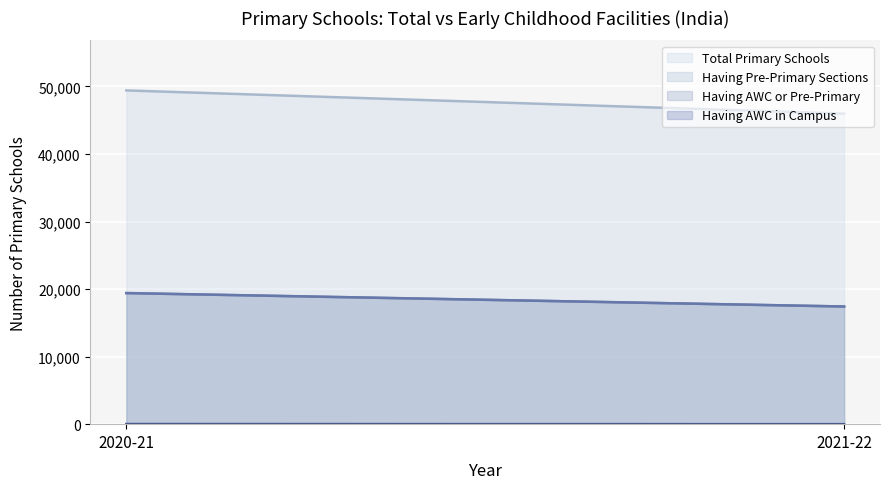

What is the label of the 1st point from the right?

2021-22